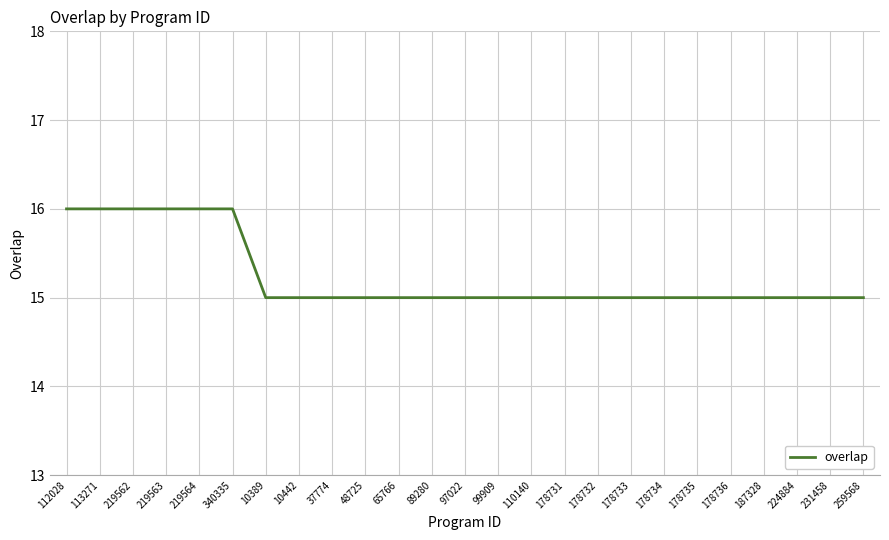

What is the ratio of the value at 65766 to the value at 10389?

1.0